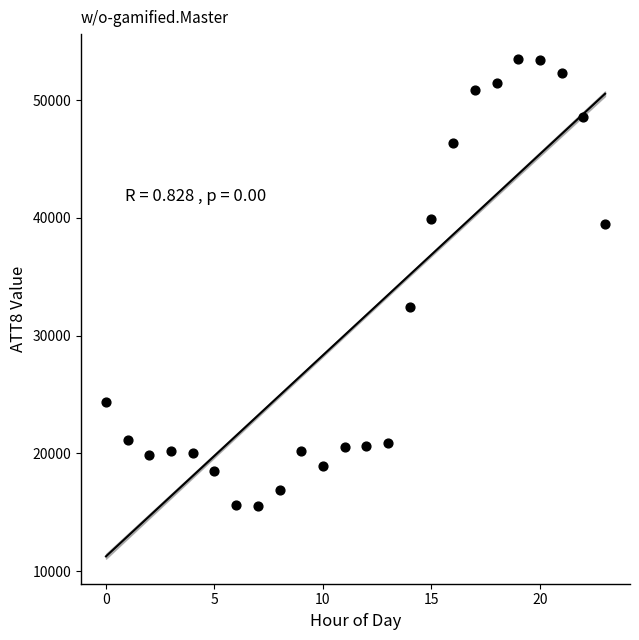

What Y value in the scatter plot is closest to 34500?

32400